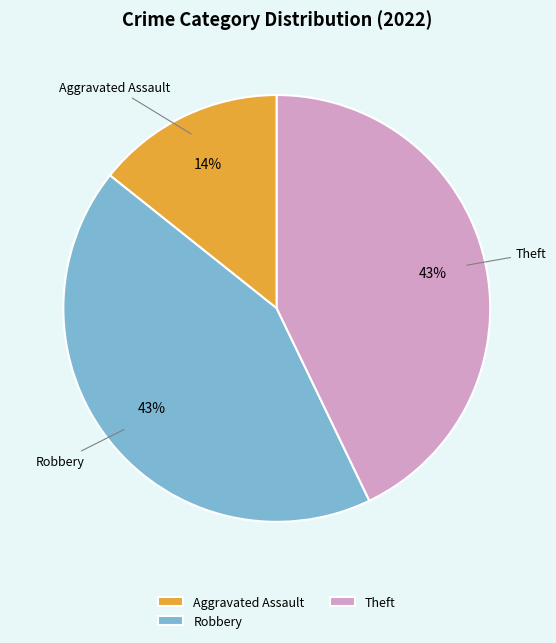

Which category has the smallest portion of the pie?

Aggravated Assault